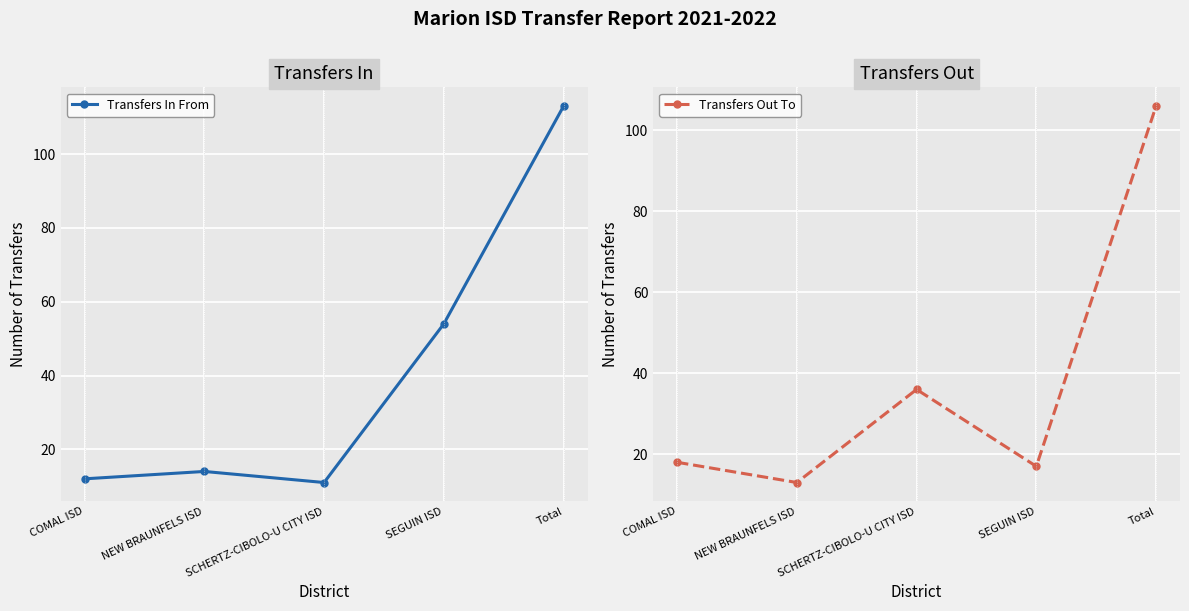

Rank the series by their average value, from lowest to highest.

Transfers Out To, Transfers In From